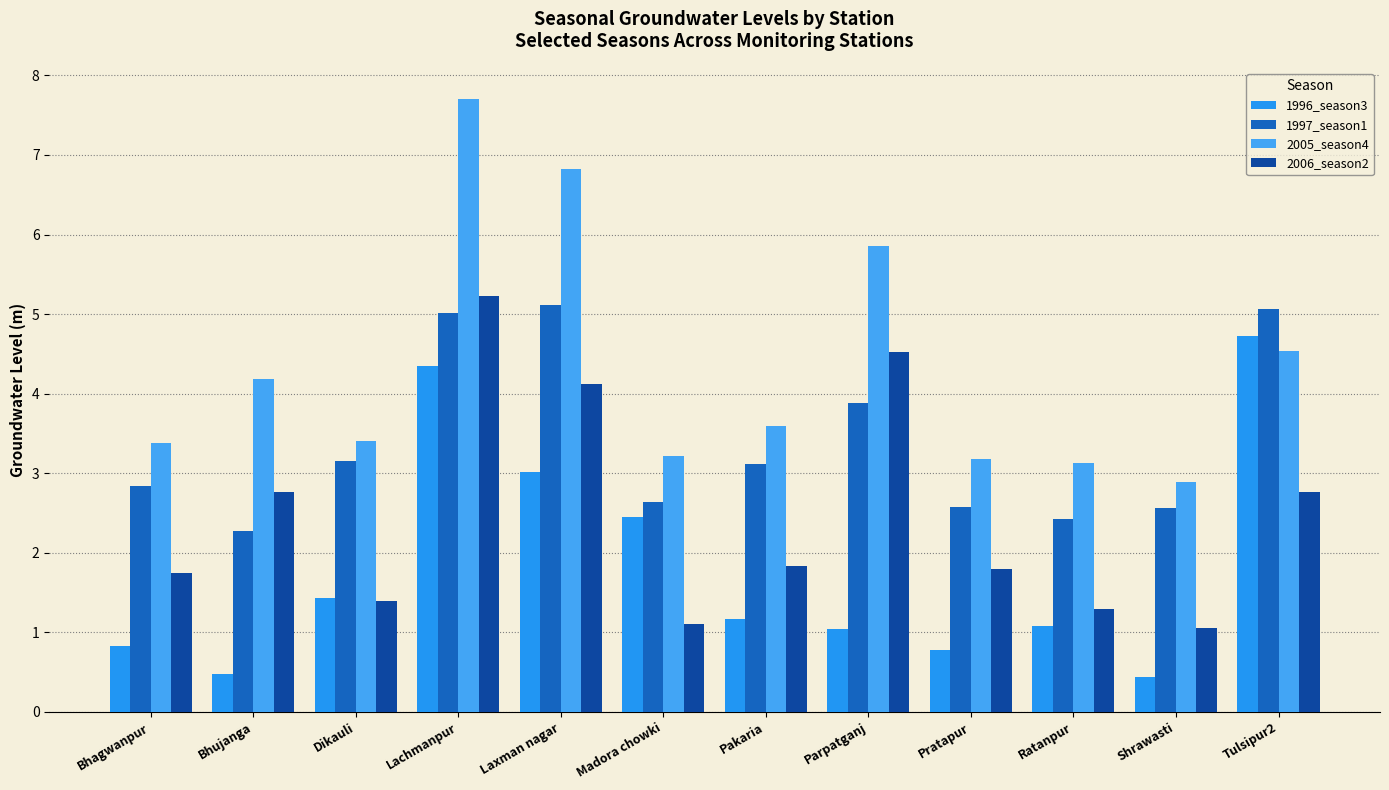

Where does the 1997_season1 series first go above 3?

Dikauli